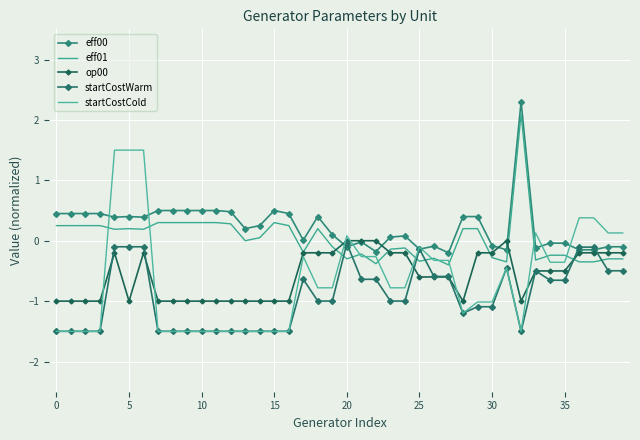

Reading left to right, list all the values displayed in this chart.

eff00: 0.4	0.4	0.4	0.4	0.4	0.4	0.4	0.5	0.5	0.5	0.5	0.5	0.5	0.2	0.2	0.5	0.4	0.0	0.4	0.1	-0.1	-0.0	-0.2	0.1	0.1	-0.1	-0.1	-0.2	0.4	0.4	-0.1	-0.2	2.3	-0.1	-0.0	-0.0	-0.2	-0.2	-0.1	-0.1
eff01: 0.2	0.2	0.2	0.2	0.2	0.2	0.2	0.3	0.3	0.3	0.3	0.3	0.3	0.0	0.1	0.3	0.2	-0.2	0.2	-0.1	-0.3	-0.2	-0.4	-0.1	-0.1	-0.3	-0.3	-0.4	0.2	0.2	-0.3	-0.3	2.1	-0.3	-0.2	-0.2	-0.3	-0.3	-0.3	-0.3
op00: -1.0	-1.0	-1.0	-1.0	-0.2	-1.0	-0.2	-1.0	-1.0	-1.0	-1.0	-1.0	-1.0	-1.0	-1.0	-1.0	-1.0	-0.2	-0.2	-0.2	0.0	0.0	0.0	-0.2	-0.2	-0.6	-0.6	-0.6	-1.0	-0.2	-0.2	0.0	-1.0	-0.5	-0.5	-0.5	-0.2	-0.2	-0.2	-0.2
startCostWarm: -1.5	-1.5	-1.5	-1.5	-0.1	-0.1	-0.1	-1.5	-1.5	-1.5	-1.5	-1.5	-1.5	-1.5	-1.5	-1.5	-1.5	-0.6	-1.0	-1.0	-0.0	-0.6	-0.6	-1.0	-1.0	-0.1	-0.6	-0.6	-1.2	-1.1	-1.1	-0.5	-1.5	-0.5	-0.7	-0.7	-0.1	-0.1	-0.5	-0.5
startCostCold: -1.5	-1.5	-1.5	-1.5	1.5	1.5	1.5	-1.5	-1.5	-1.5	-1.5	-1.5	-1.5	-1.5	-1.5	-1.5	-1.5	-0.3	-0.8	-0.8	0.1	-0.3	-0.3	-0.8	-0.8	-0.1	-0.3	-0.3	-1.2	-1.0	-1.0	-0.5	-1.5	0.1	-0.4	-0.4	0.4	0.4	0.1	0.1